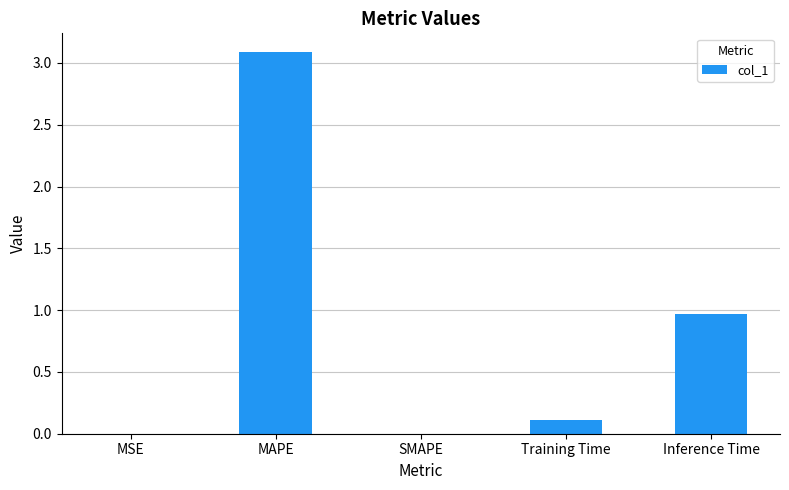

What is the change in value from SMAPE to Inference Time?

+1.0